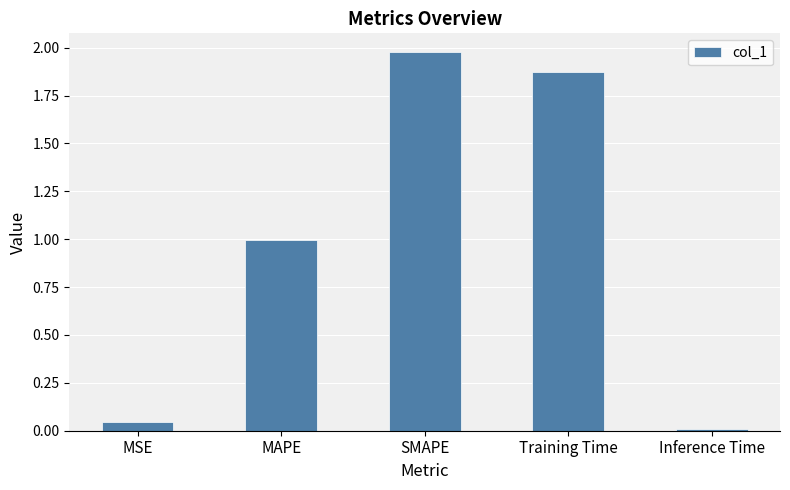

What is the label of the 2nd bar from the left?

MAPE